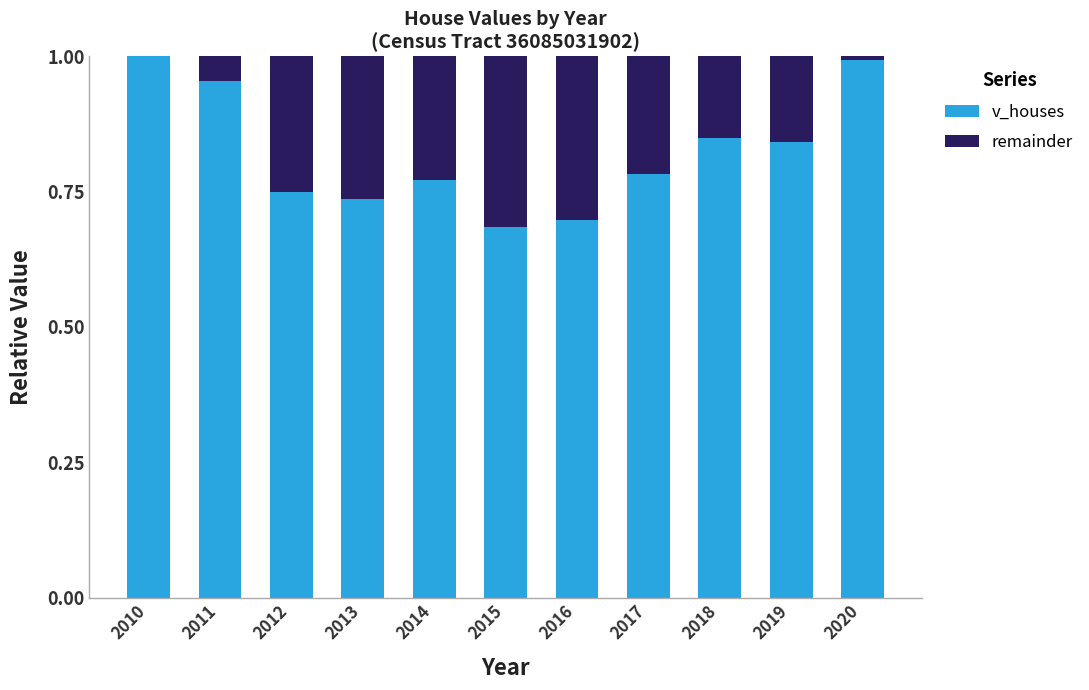

What is the sum of all v_houses values?

9.1